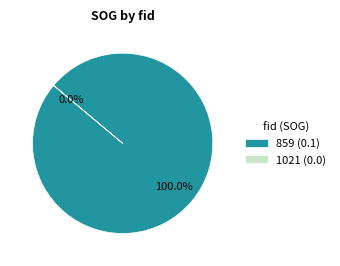

Is the sum of 1021 and 859 greater than half?

Yes